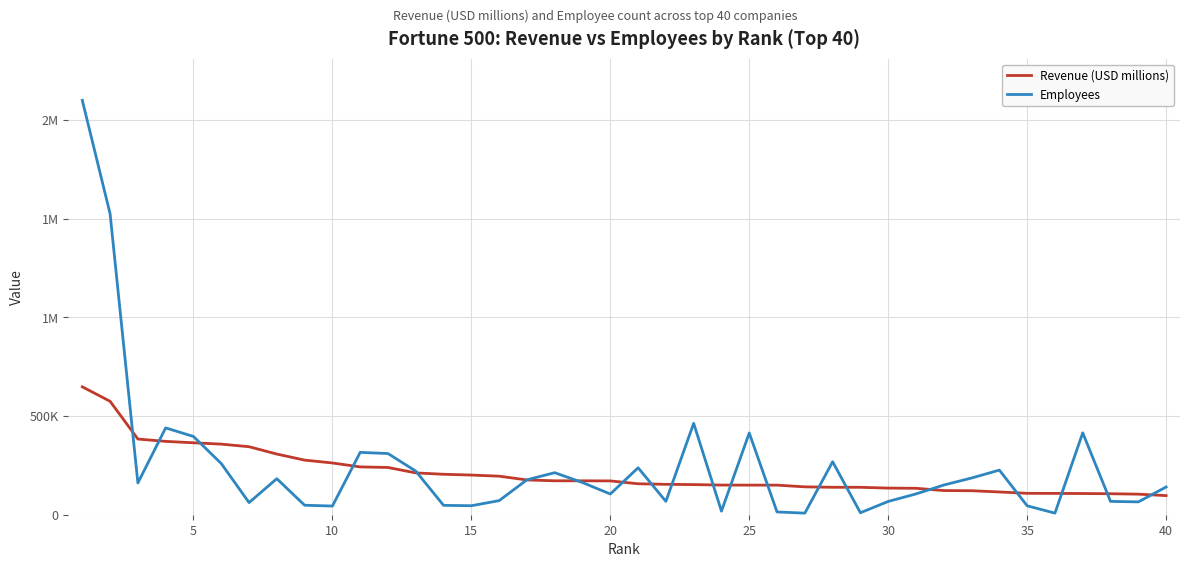

What are all the series names shown in the legend?

Revenue (USD millions), Employees